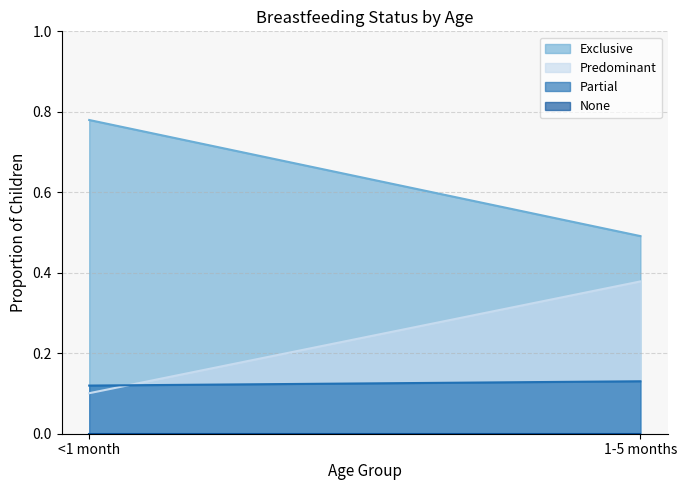

At which label is Partial closest to 0?

<1 month